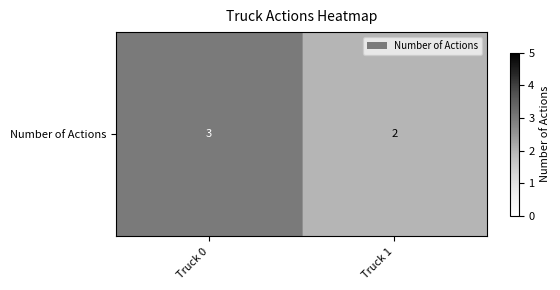

What is the change in value from Truck 0 to Truck 1?

-1